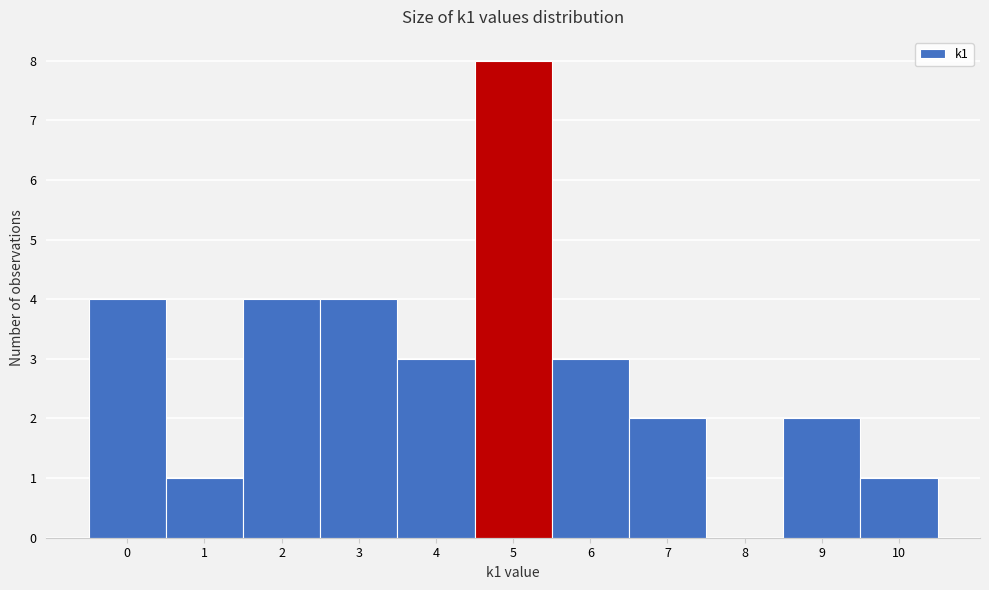

Which range on the x-axis has the tallest bar?

4.5 to 5.5